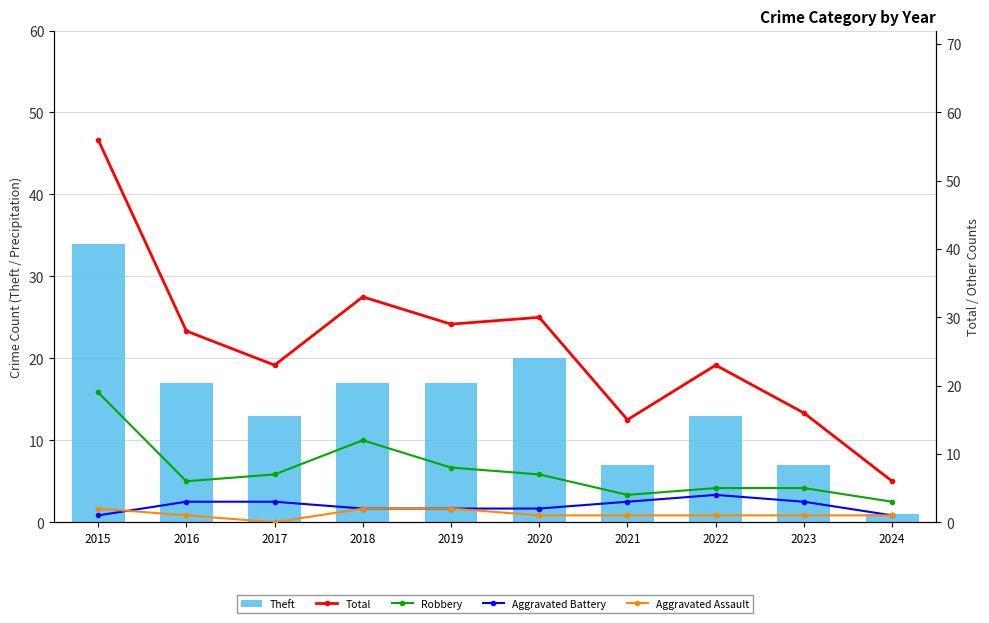

Rank the series at 2023 from lowest to highest value.

Aggravated Assault, Aggravated Battery, Robbery, Theft, Total